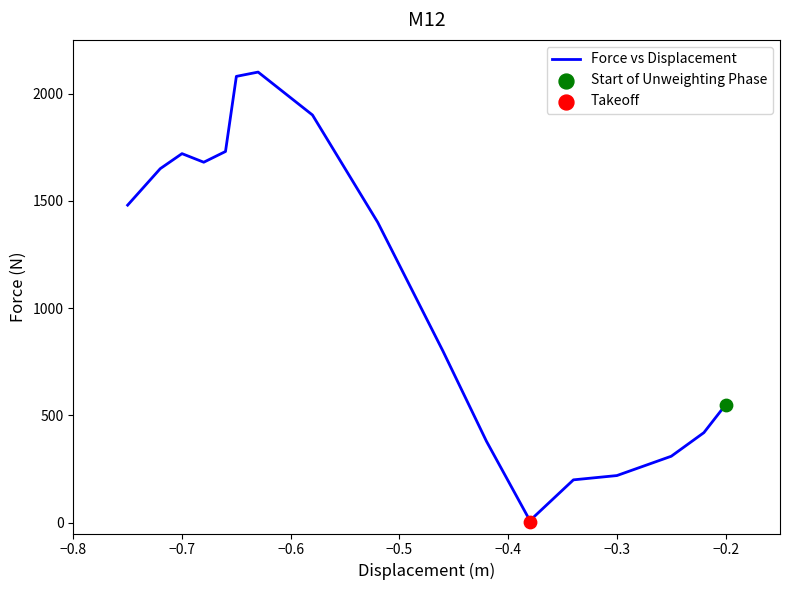

What is the maximum value for Force vs Displacement?

2100